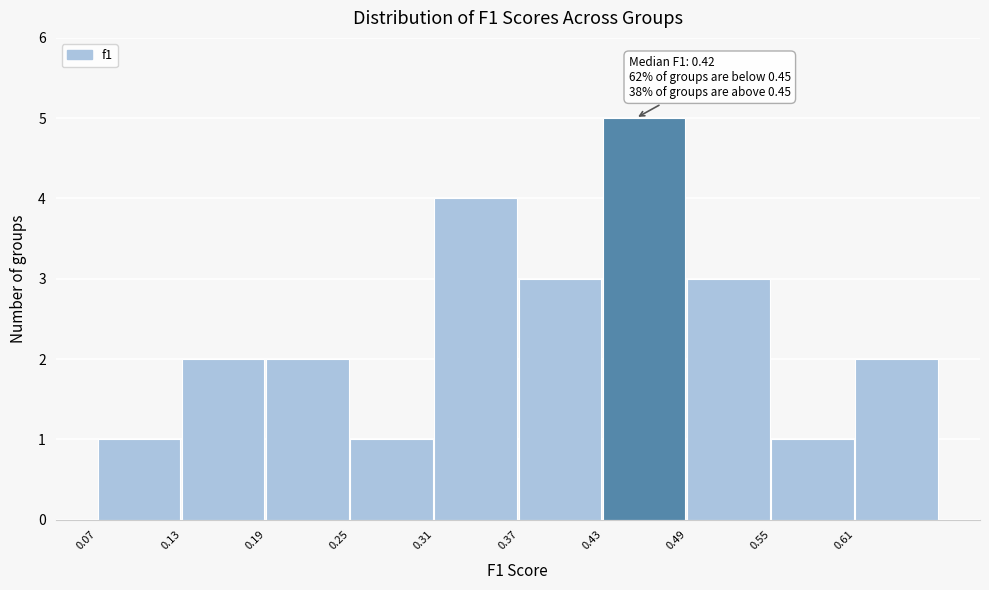

Which range on the x-axis has the tallest bar?

0.43 to 0.49